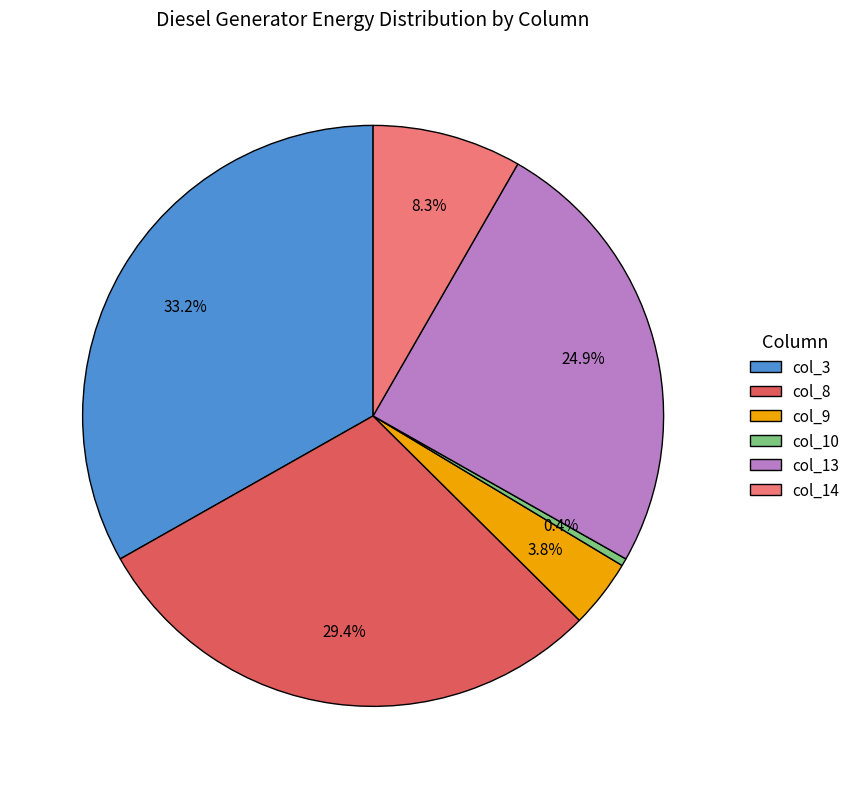

Rank the categories by value from lowest to highest.

col_10, col_9, col_14, col_13, col_8, col_3